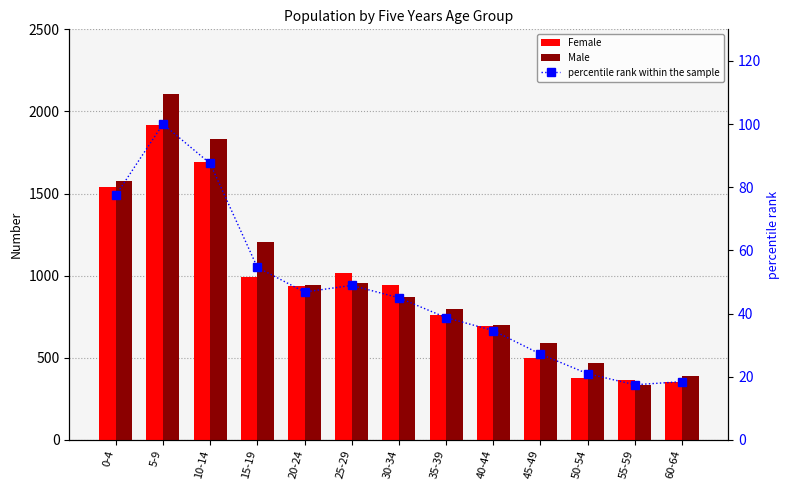

Where is Female nearest to the value 1137?

25-29